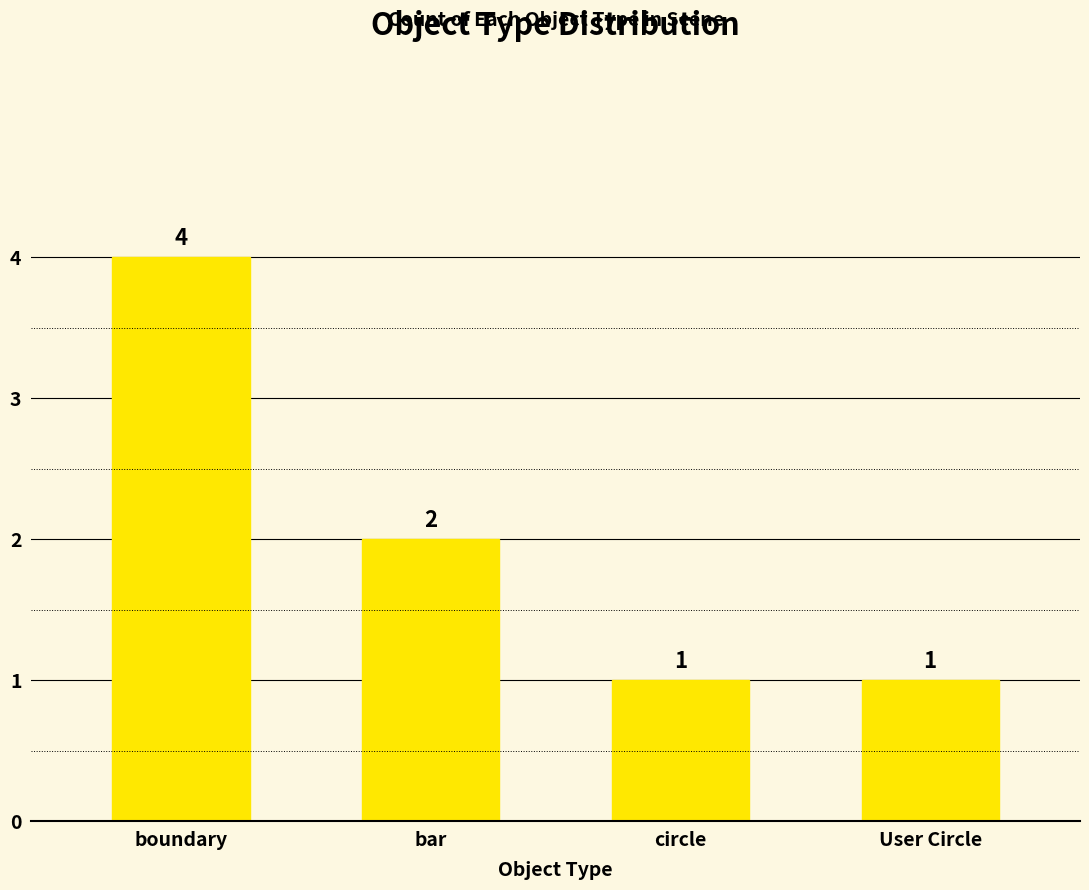

Reading left to right, list all the values displayed in this chart.

boundary=4	bar=2	circle=1	User Circle=1